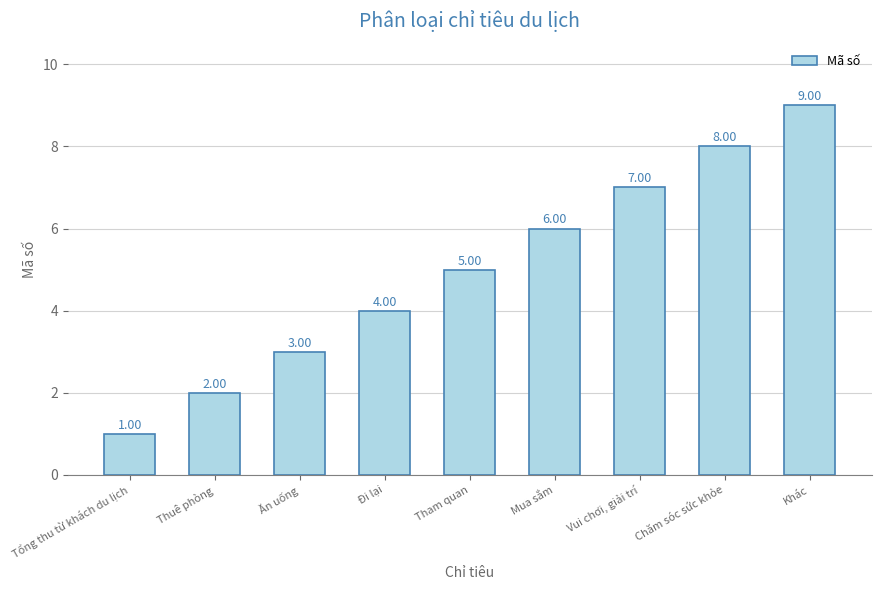

Reading left to right, transcribe all the data shown in this chart.

Tổng thu từ khách du lịch=1	Thuê phòng=2	Ăn uống=3	Đi lại=4	Tham quan=5	Mua sắm=6	Vui chơi, giải trí=7	Chăm sóc sức khỏe=8	Khác=9